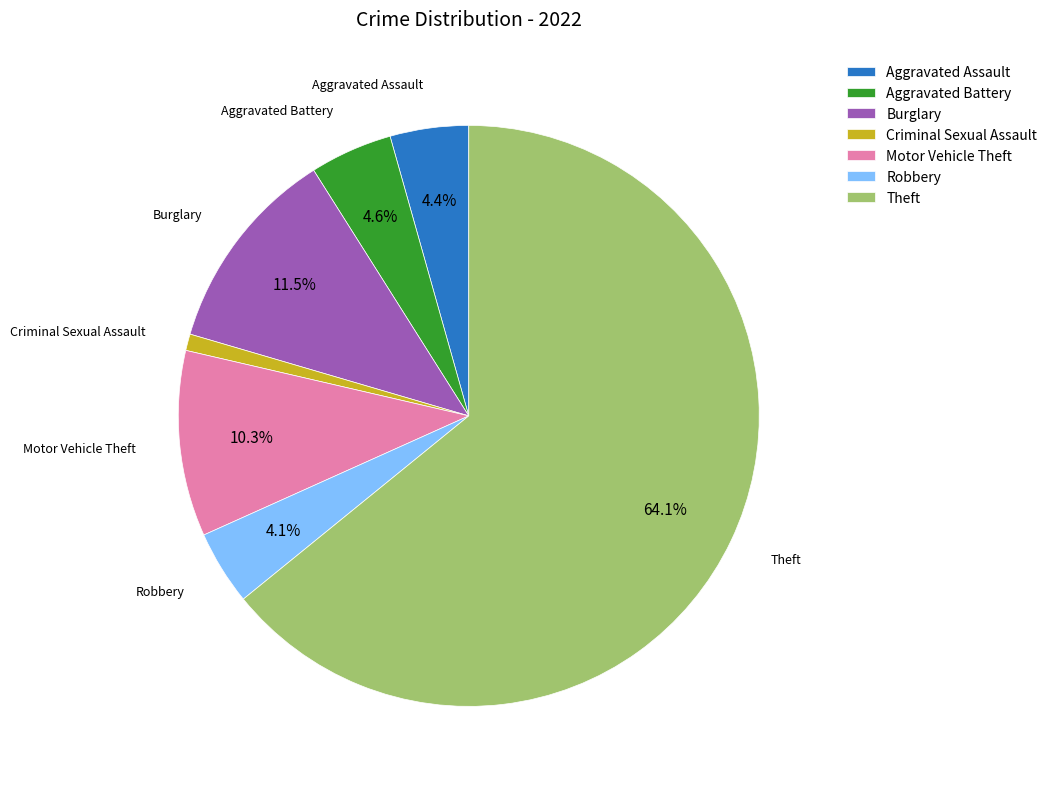

What is the smallest slice in the pie chart?

Criminal Sexual Assault